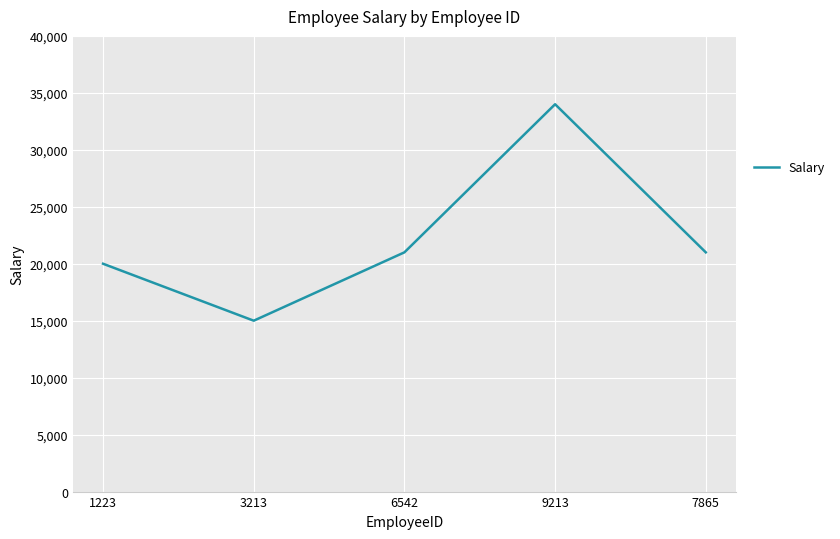

Count the number of categories in the chart.

5